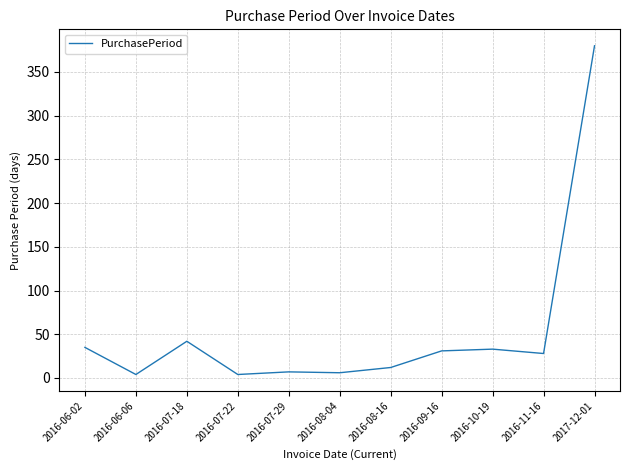

What is the sum of the values at 2016-10-19 and 2016-07-29?

40